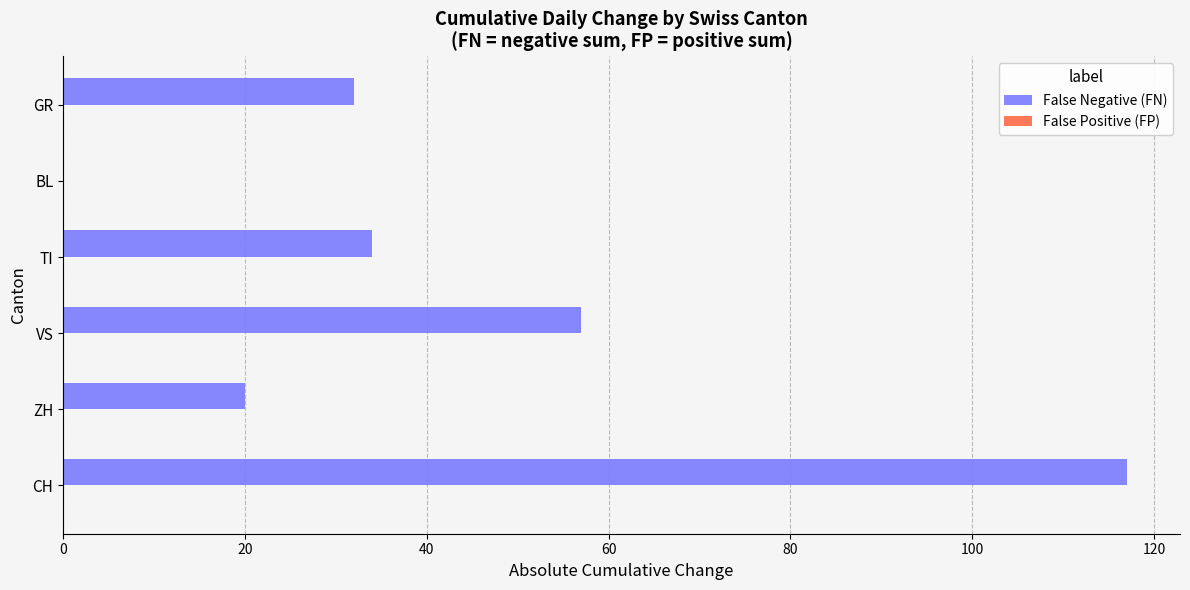

Is it true that the value at BL is 0?

True